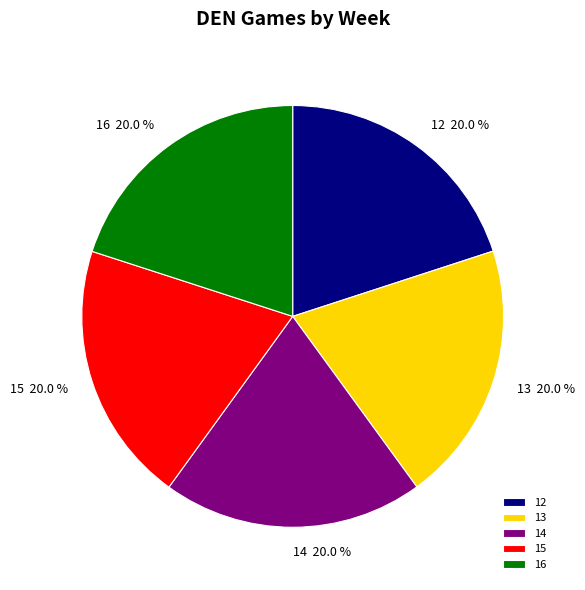

To the nearest percent, what portion does 13 represent?

20%